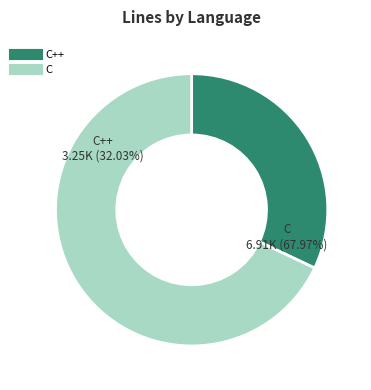

To the nearest percent, what is the difference between the largest and smallest slice percentages?

36%